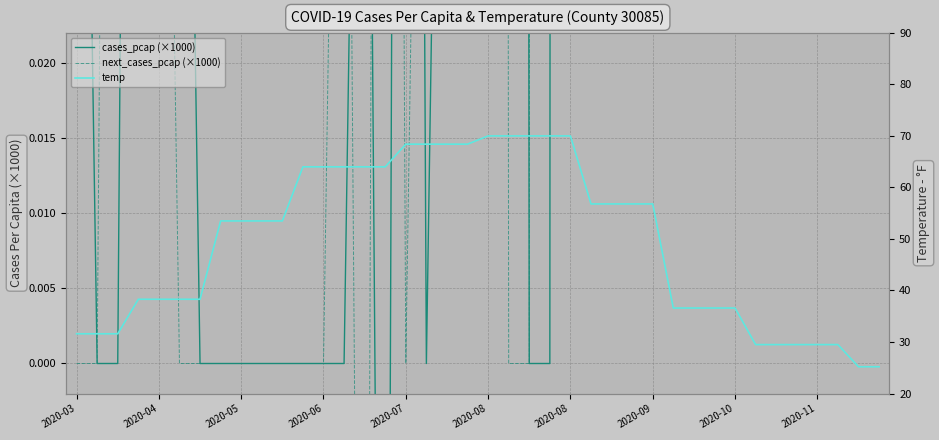

The temp series shows 39.7 at 2020-08. True or false?

False